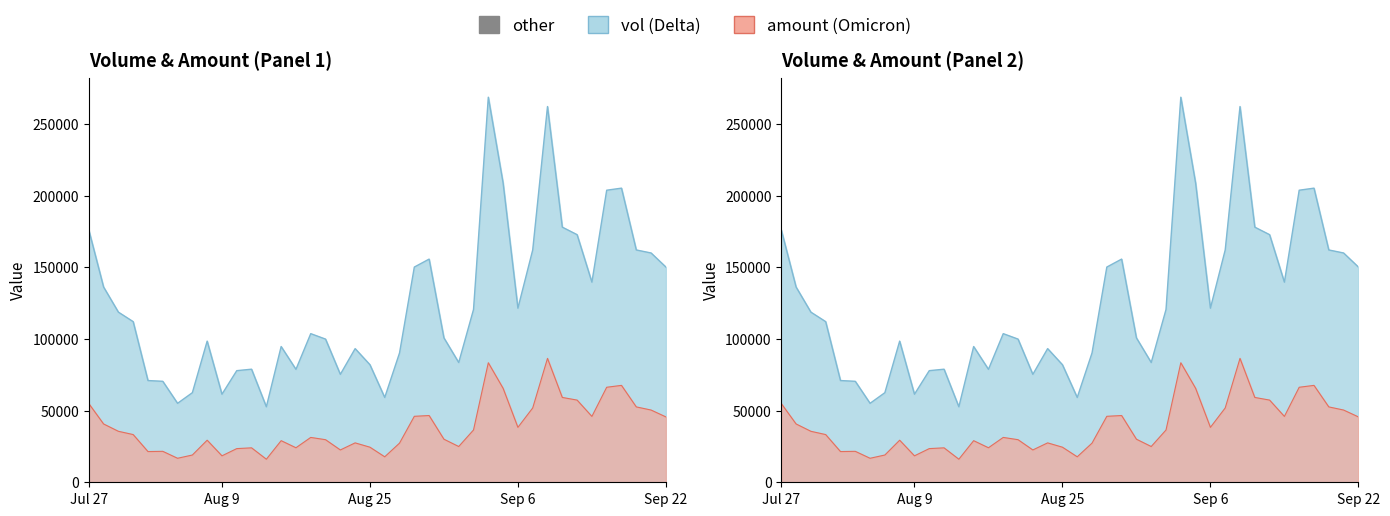

What is the difference between the maximum and second lowest values in the vol series?

213534.9